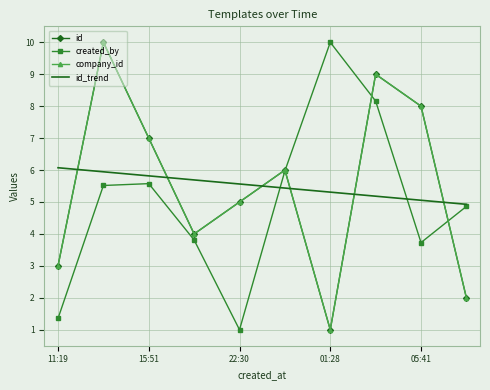

What is the difference between the maximum and minimum values in the created_by series?

9.0